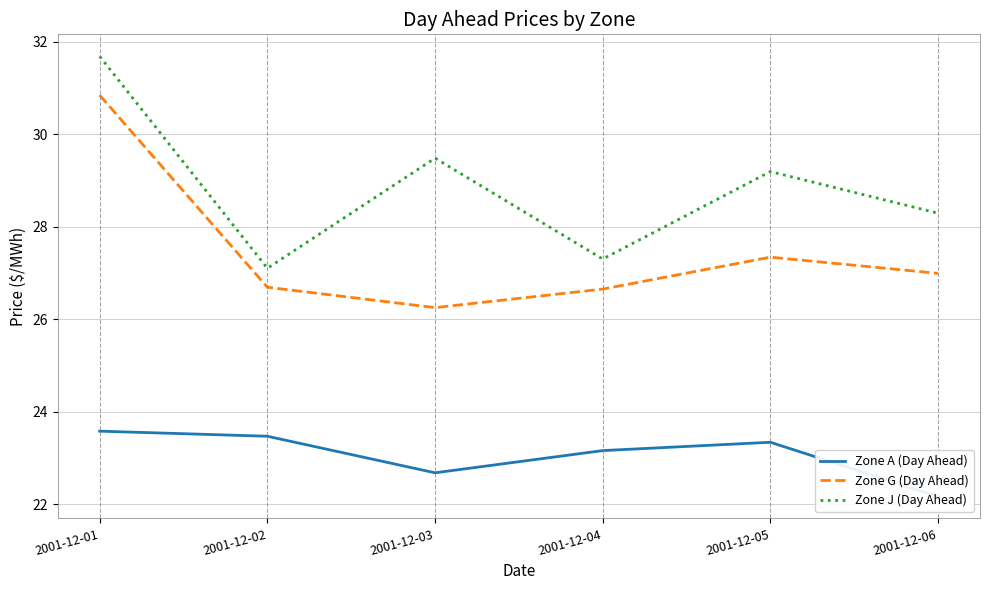

Where is the first local maximum for Zone J (Day Ahead)?

2001-12-03